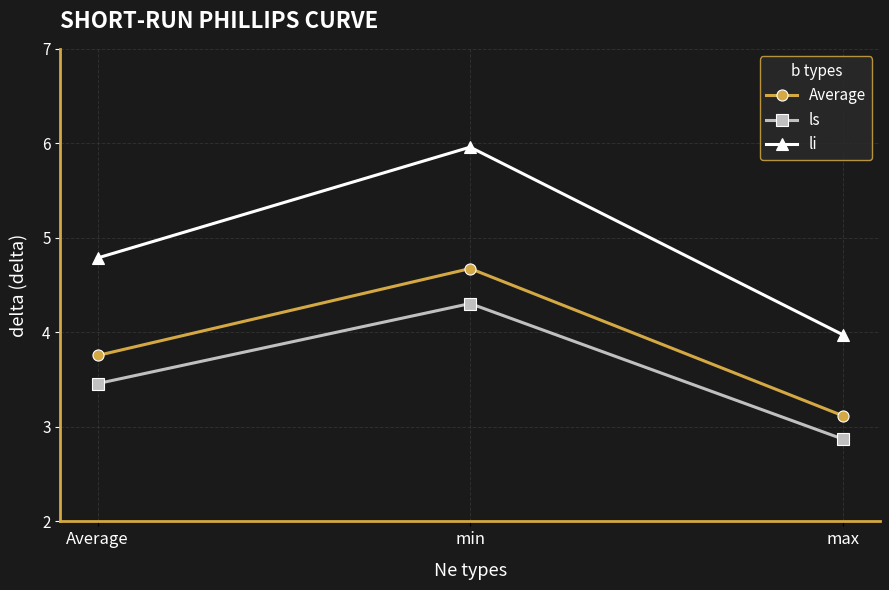

Between Average and max, which series saw the biggest shift?

li